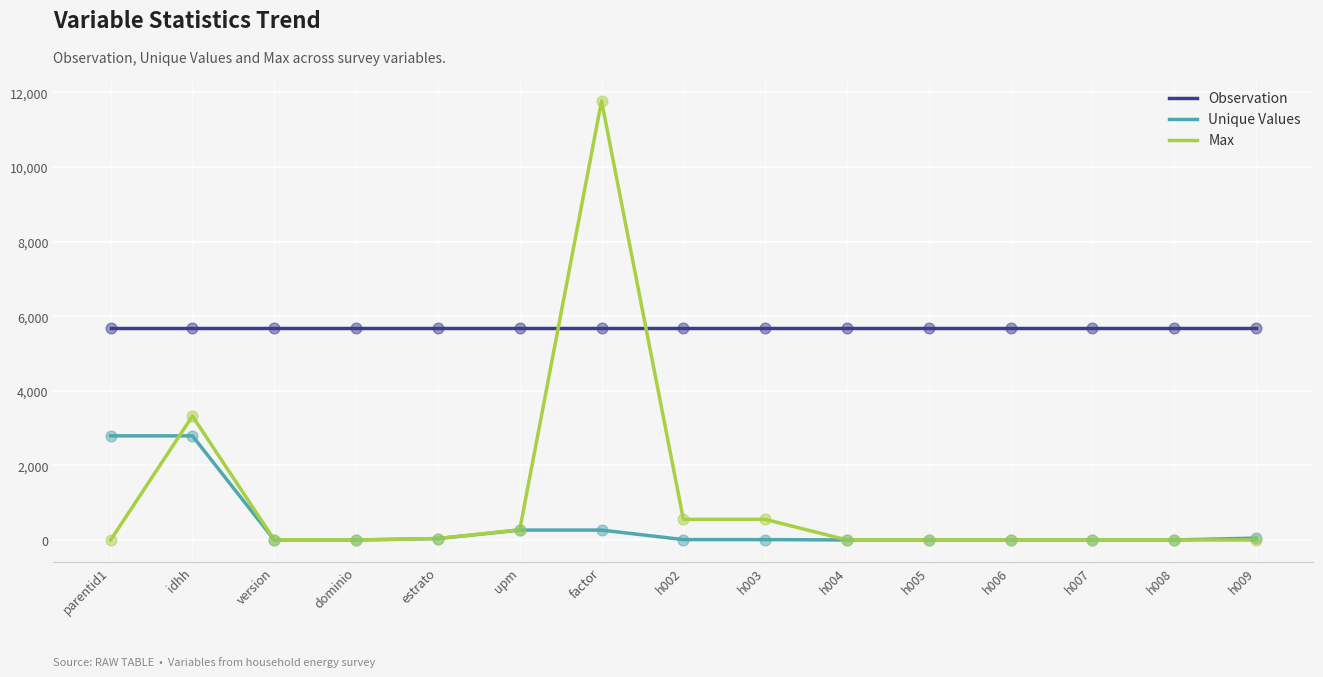

Which series has the largest total across all categories?

Observation